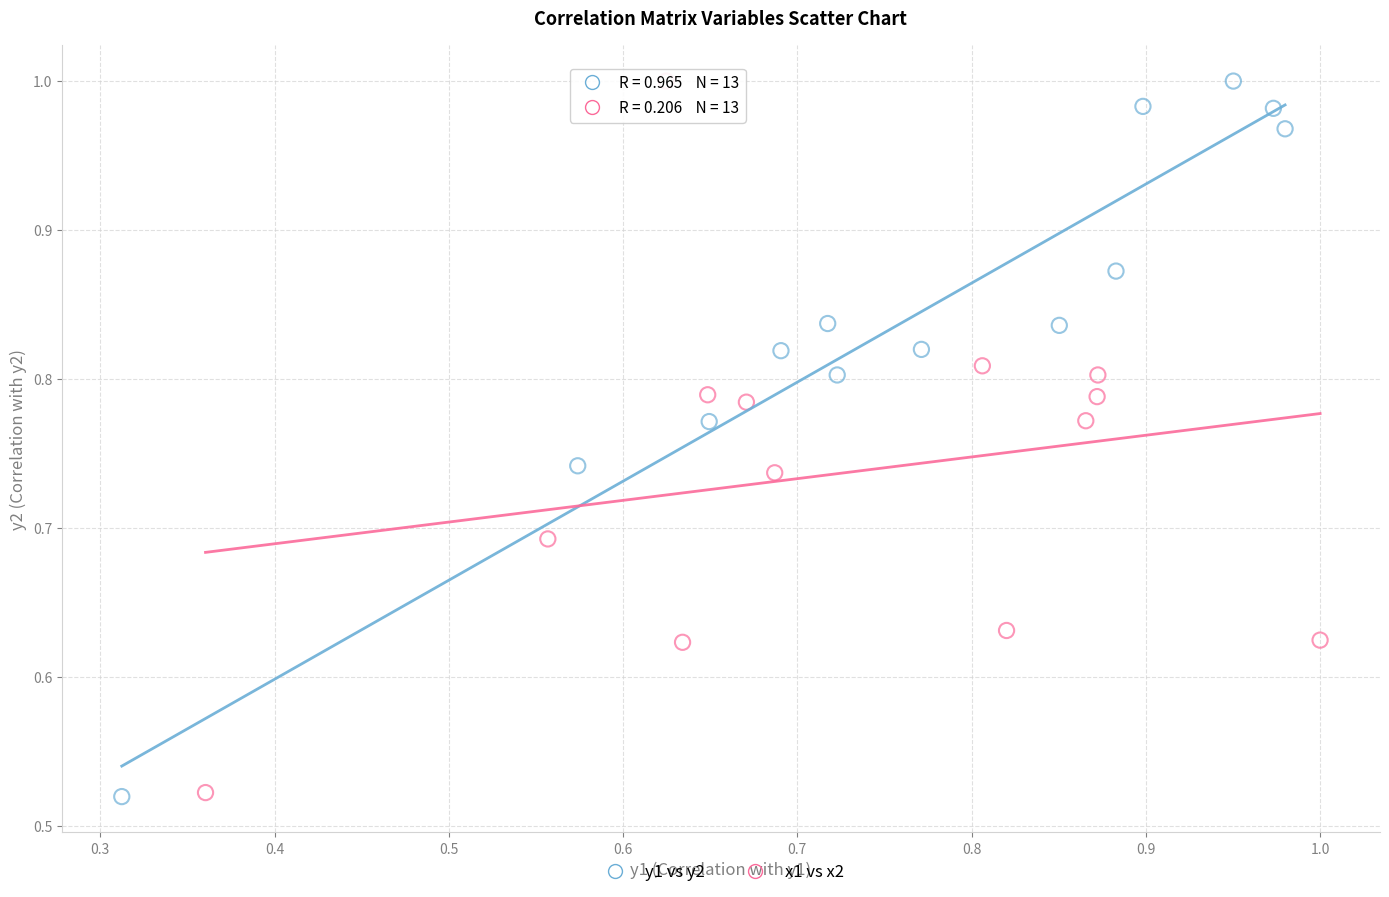

What are all the series names shown in the legend?

y1 vs y2, x1 vs x2